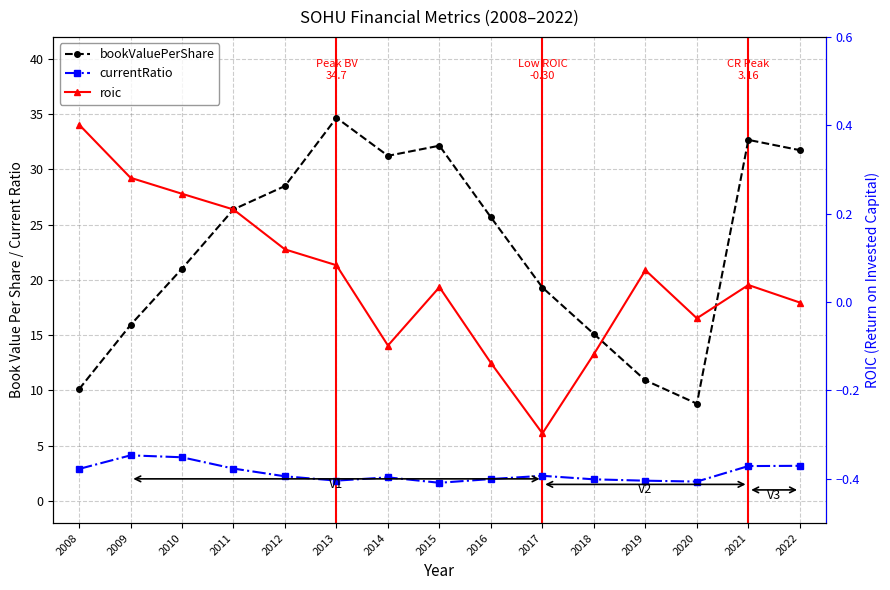

True or false: roic and currentRatio cross at least once.

False